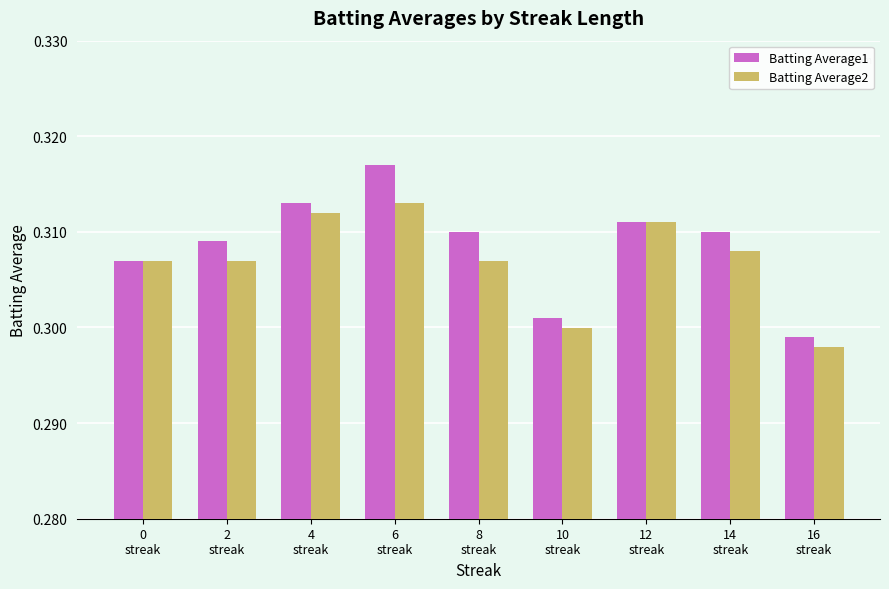

How many Batting Average2 values are between 0 and 1?

9